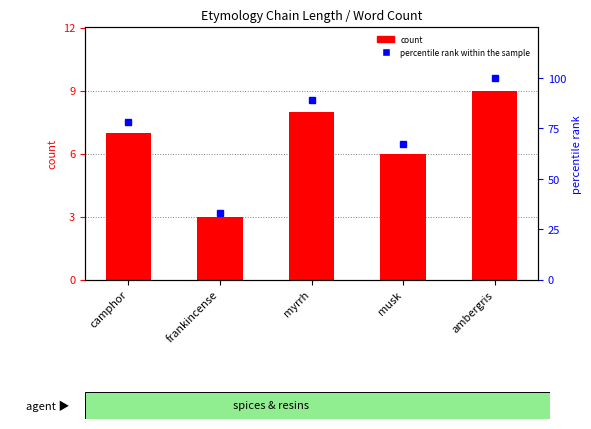

At how many categories does at least one series exceed 79?

2